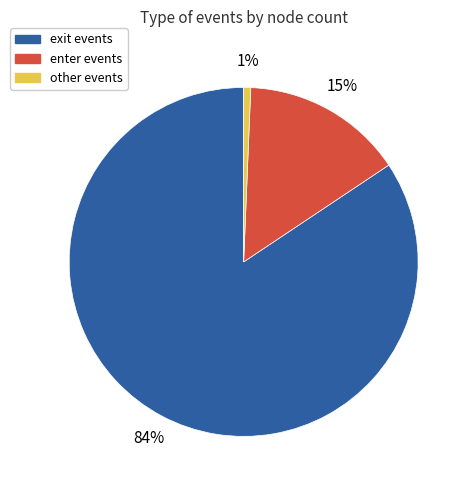

To the nearest percent, what is the average slice percentage?

33%